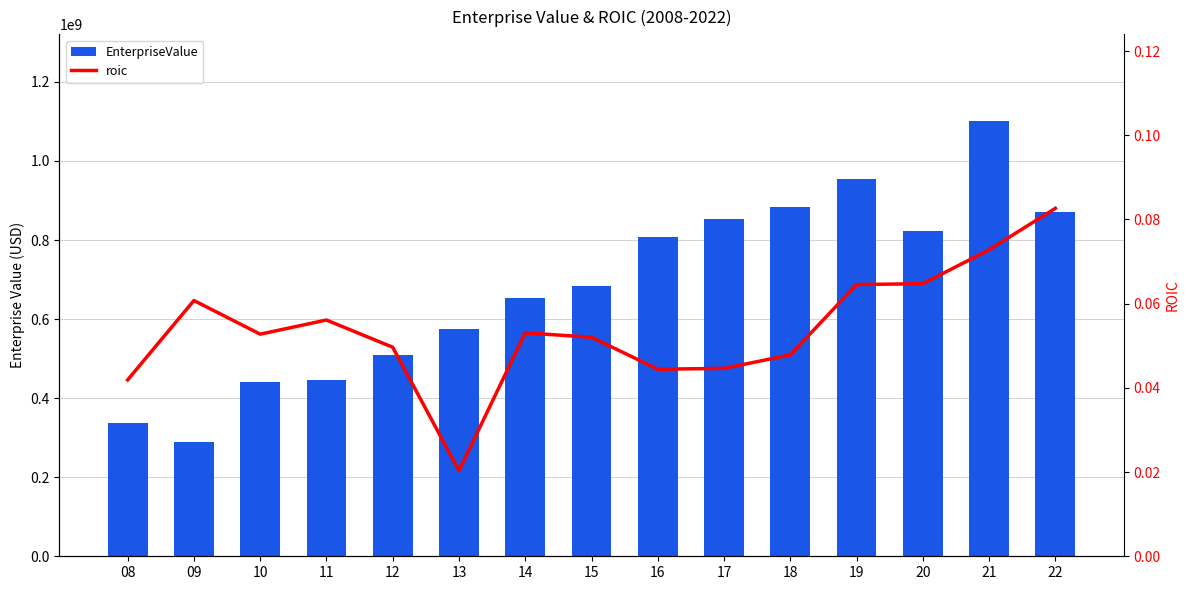

What is the maximum value shown in the chart?

1100298080.0